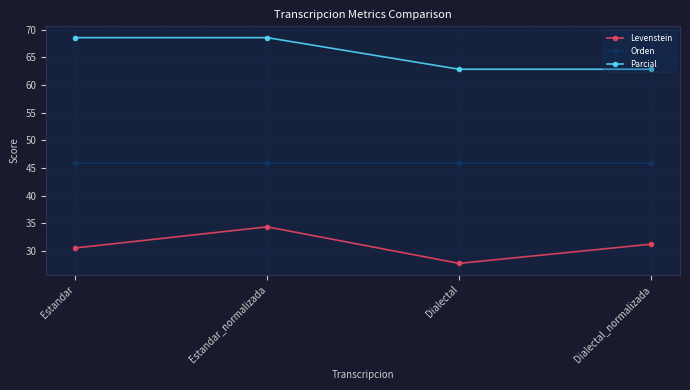

What is the spread (max minus min) of values at Dialectal?

35.1